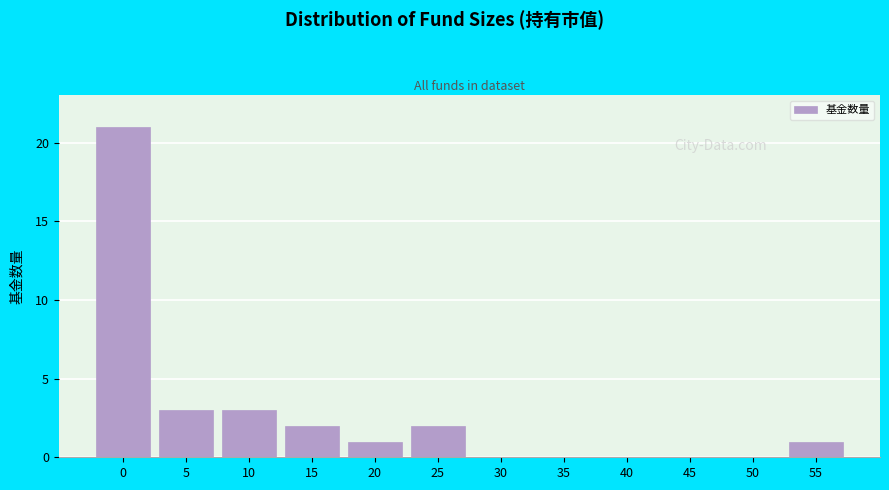

Reading left to right, extract all data points from this chart.

0=21	5=3	10=3	15=2	20=1	25=2	30=0	35=0	40=0	45=0	50=0	55=1